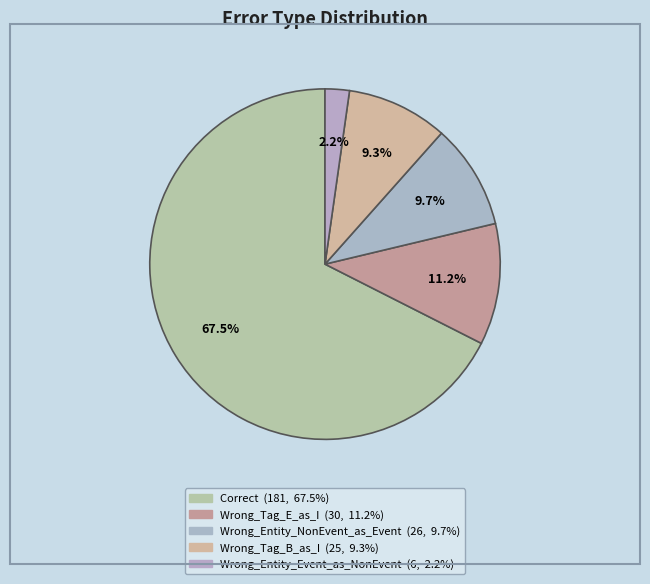

How many slices are in this pie chart?

5